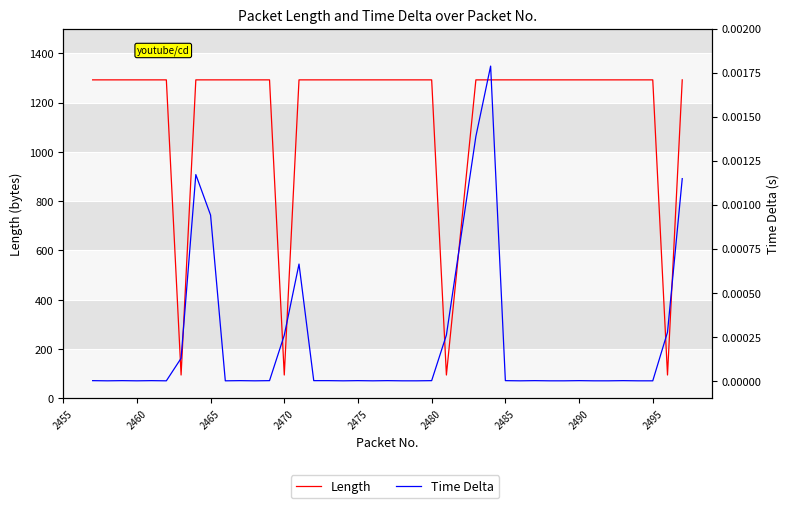

What is the difference between the maximum and minimum values in the Length series?

1197.0